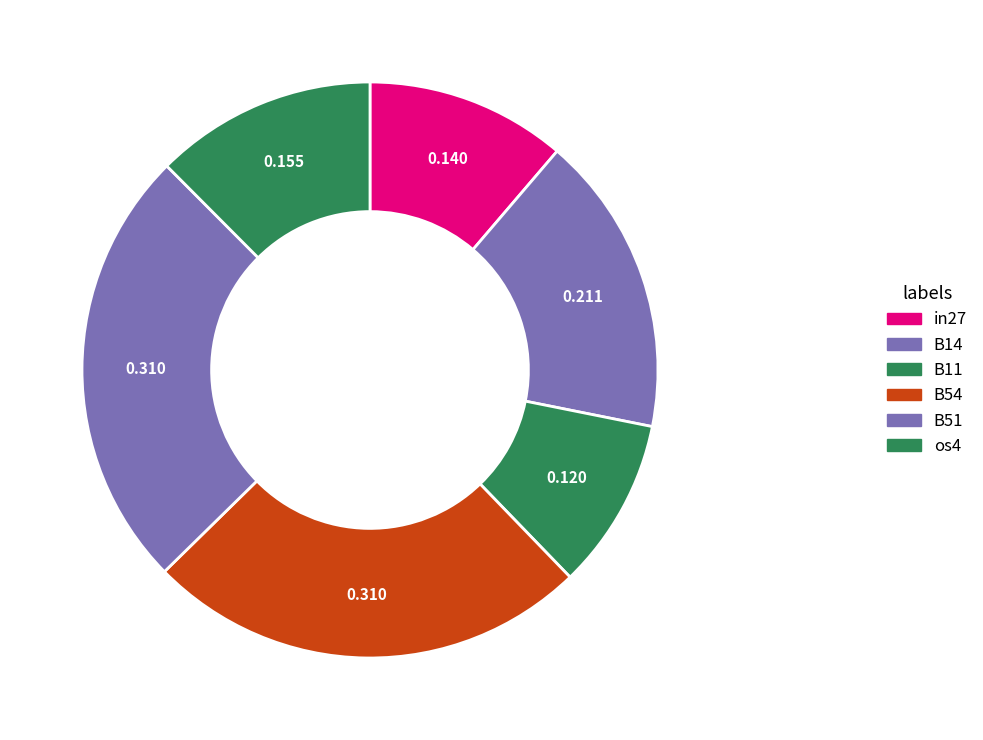

How many segments does this pie chart have?

6